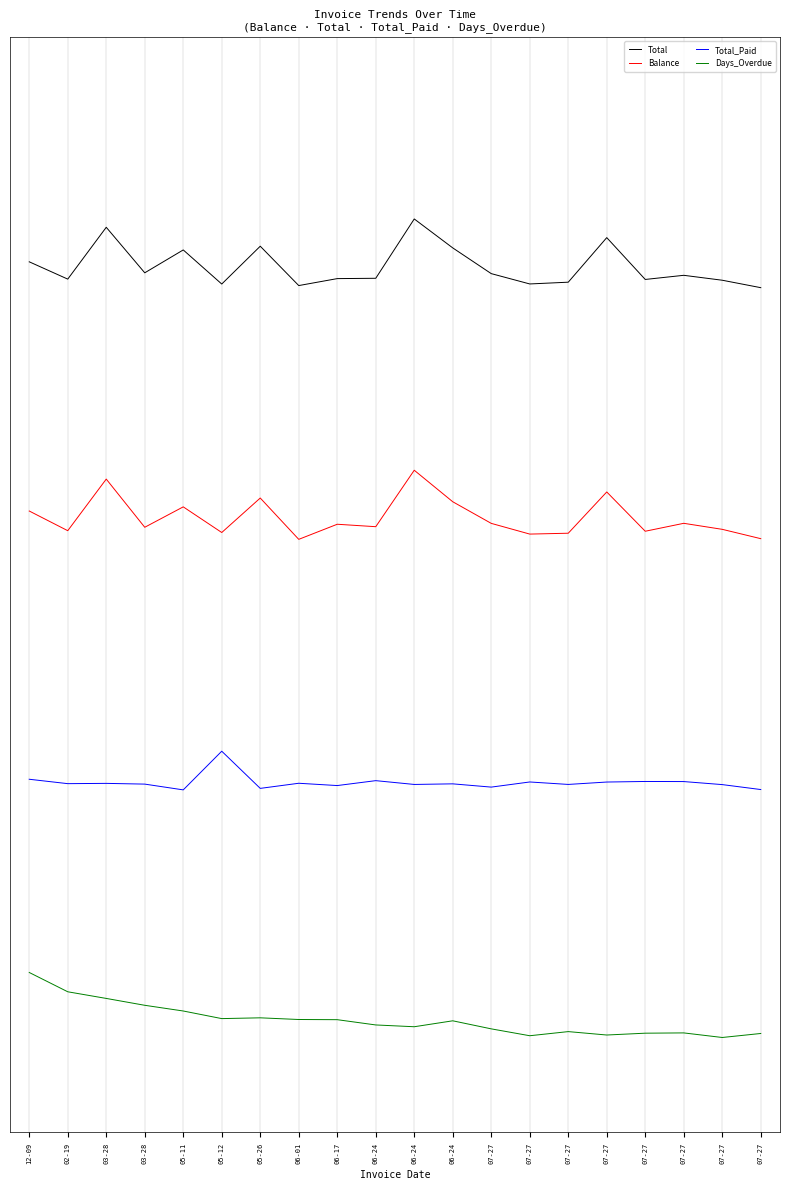

How many Balance values are between 0 and 1?

20